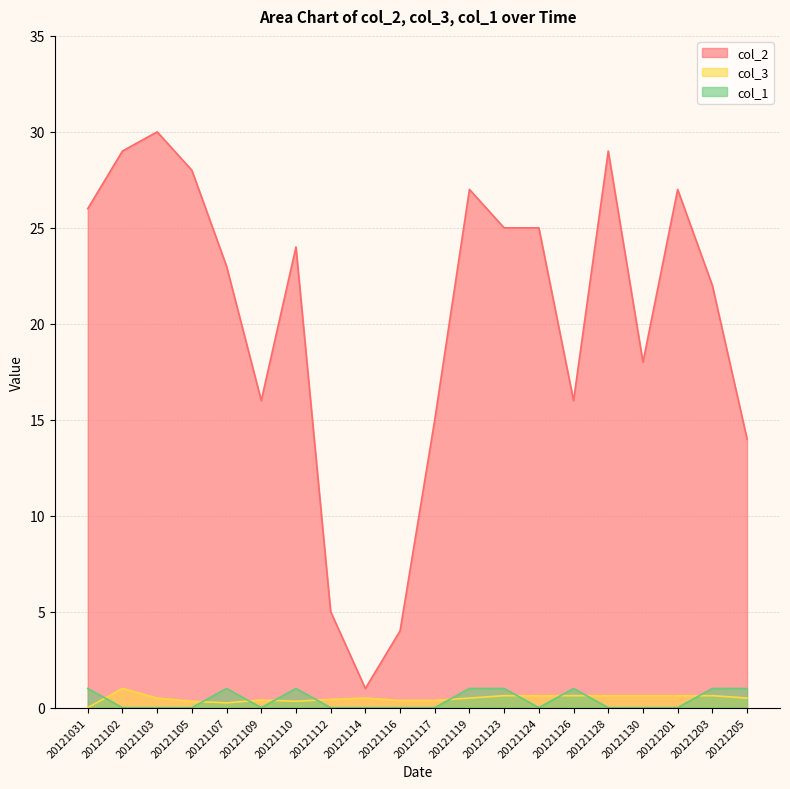

Does the chart have visible grid lines?

Yes